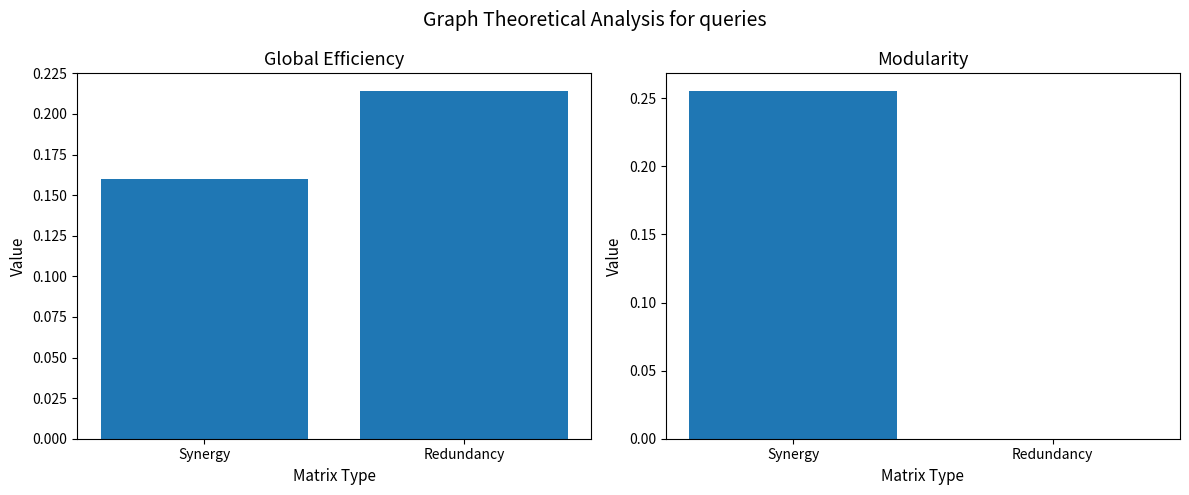

Is the value of Global Efficiency at Synergy greater than the value of Modularity at Synergy?

No